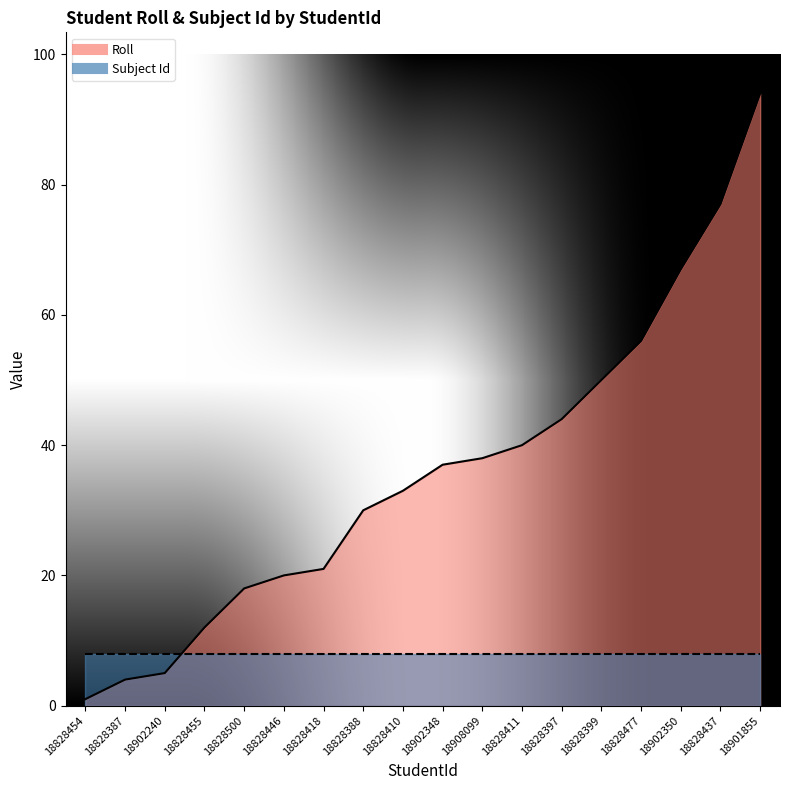

What is the average value?

36